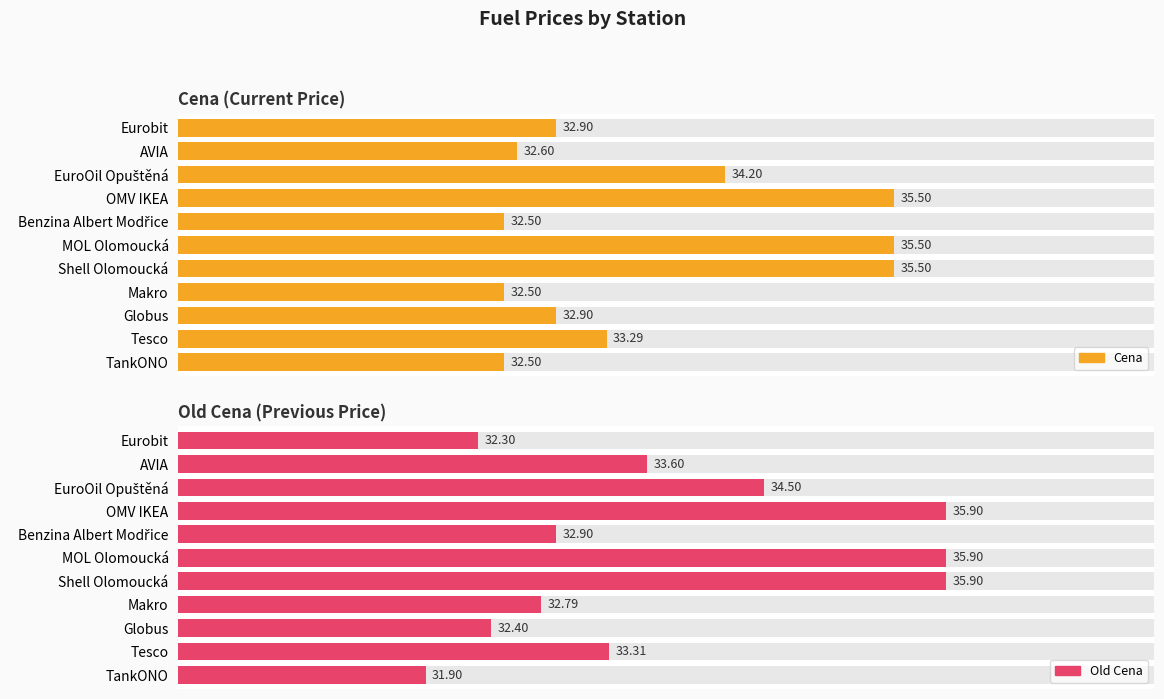

The value of Cena at OMV IKEA is 35.5. True or false?

True